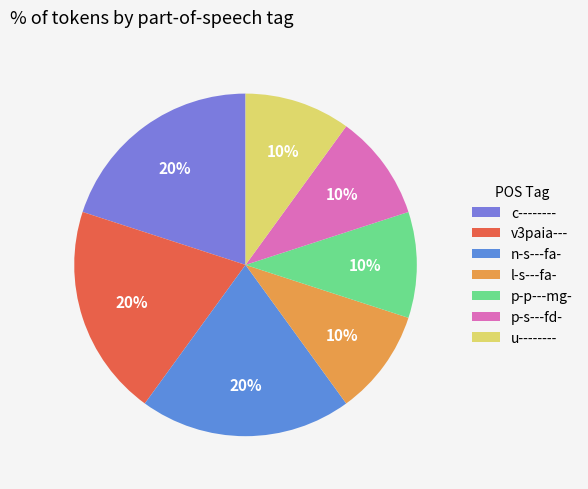

To the nearest percent, what percentage of the pie is p-p---mg-?

10%